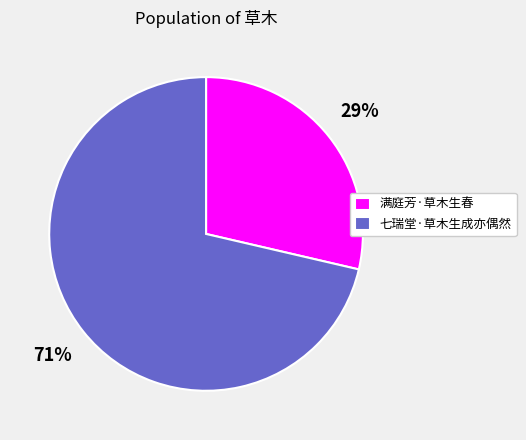

How many segments does this pie chart have?

2